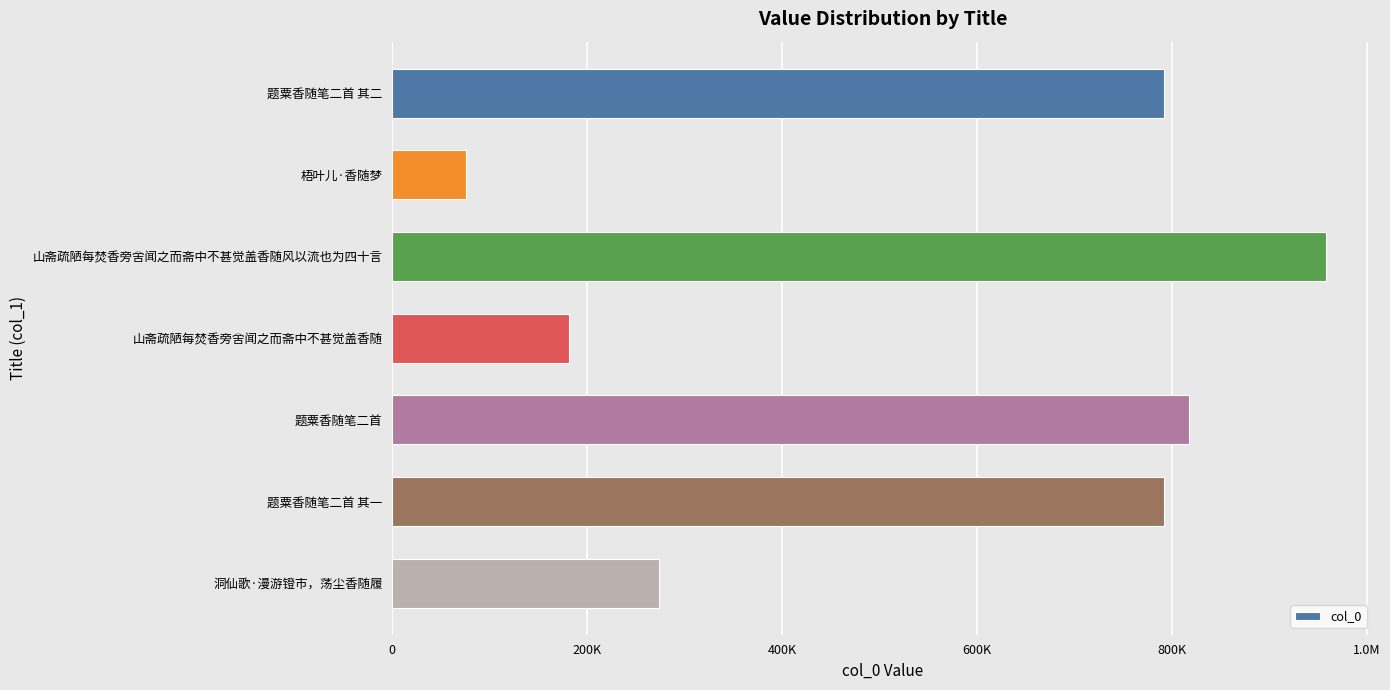

Does the chart contain any negative values?

No